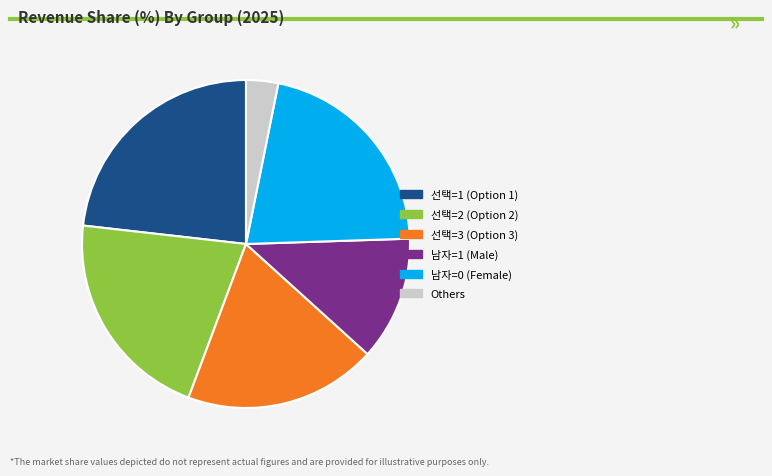

Is there a majority slice in this chart?

No